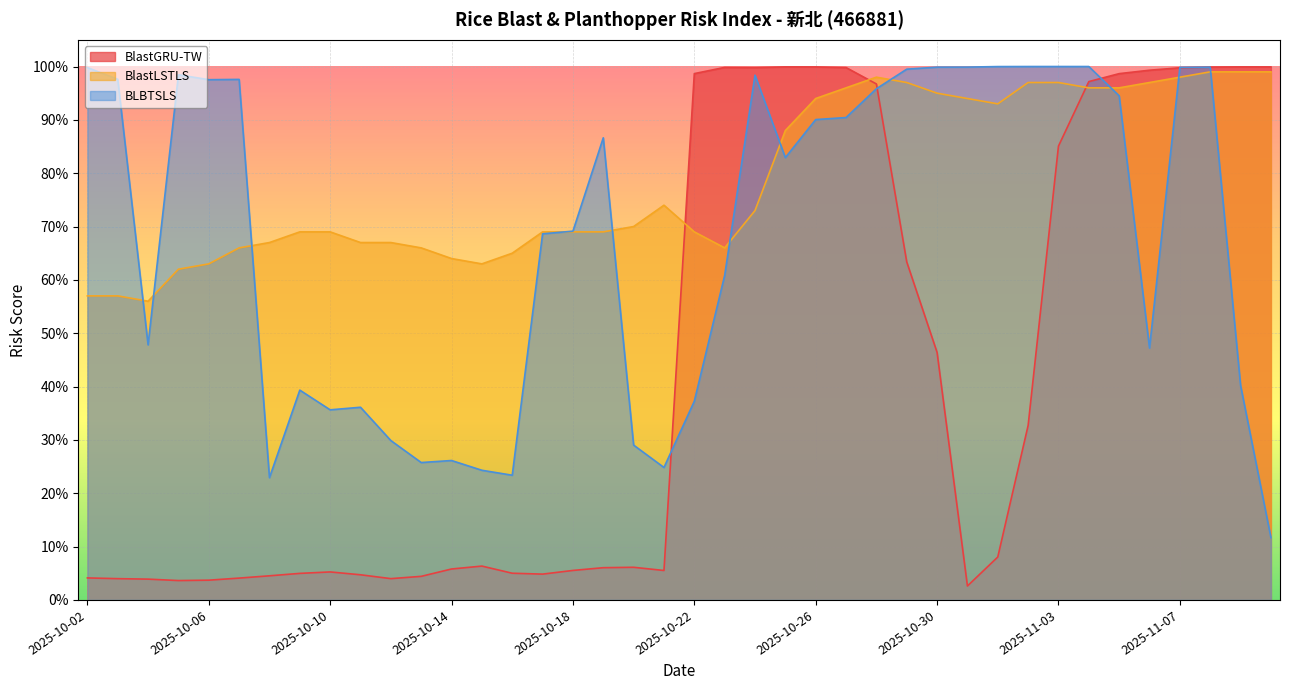

What is the greatest value displayed?

1.0